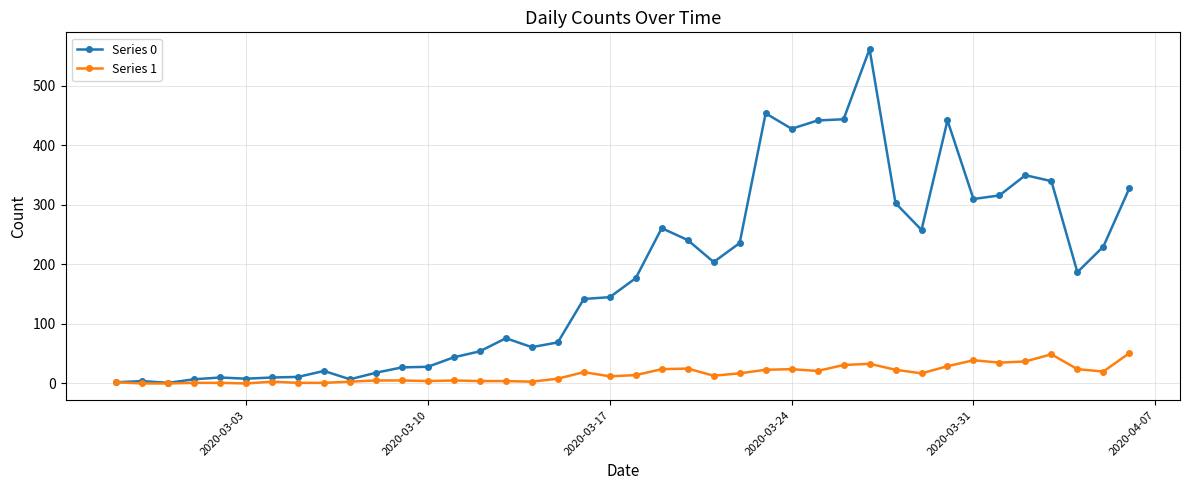

Which series has the largest total across all categories?

Series 0